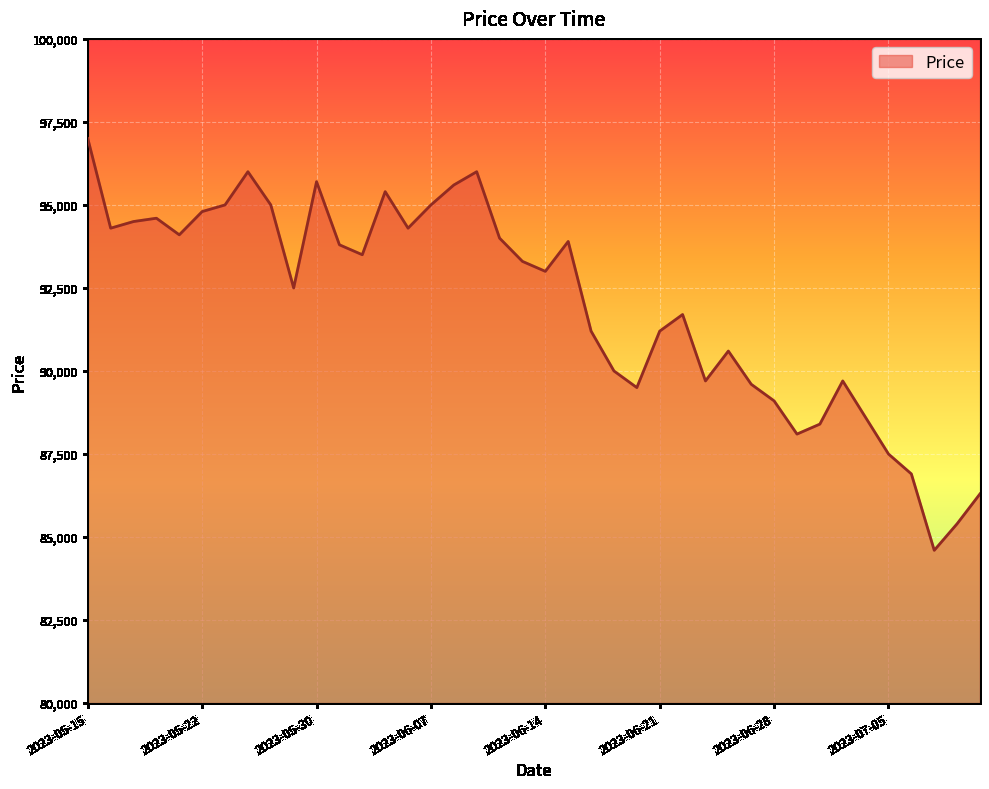

What is the greatest value displayed?

97000